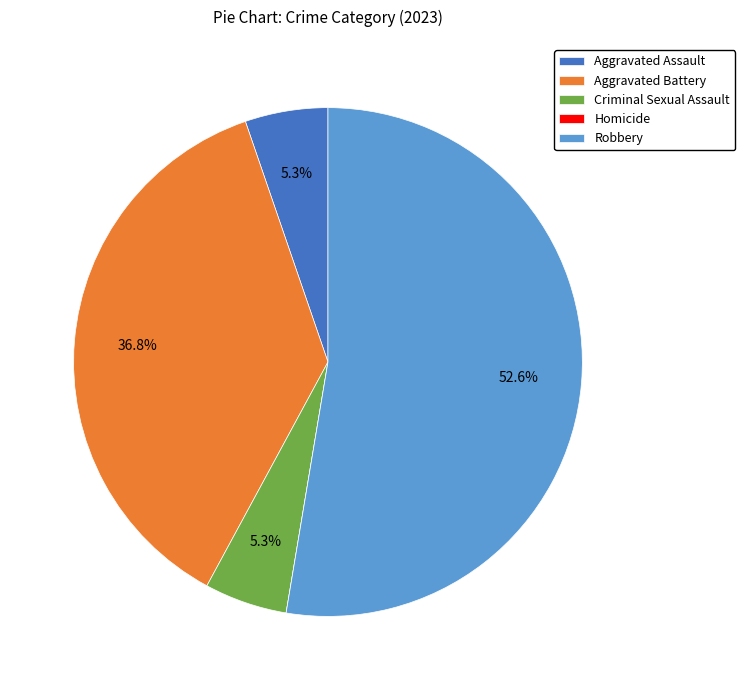

Does Robbery represent more than half of the total?

Yes